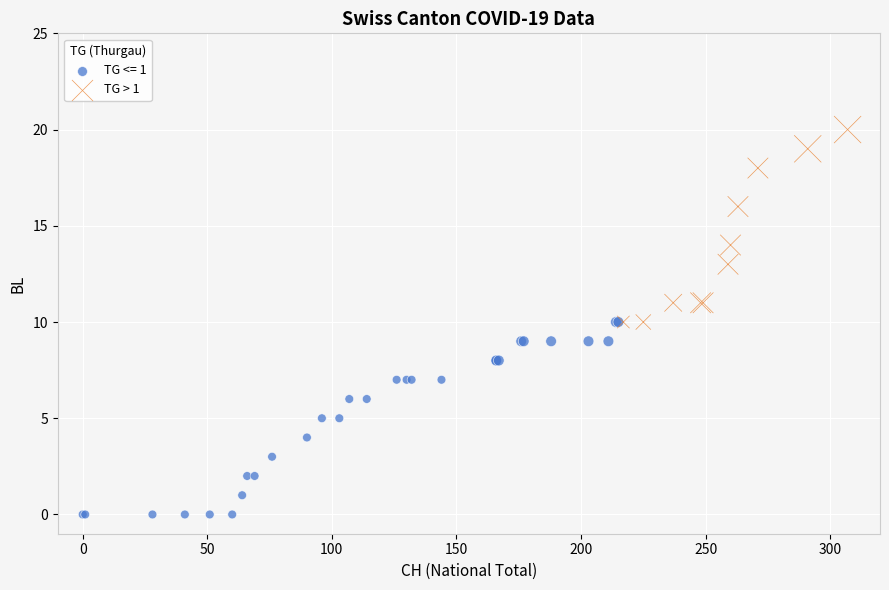

Which series contains the highest Y value?

TG > 1